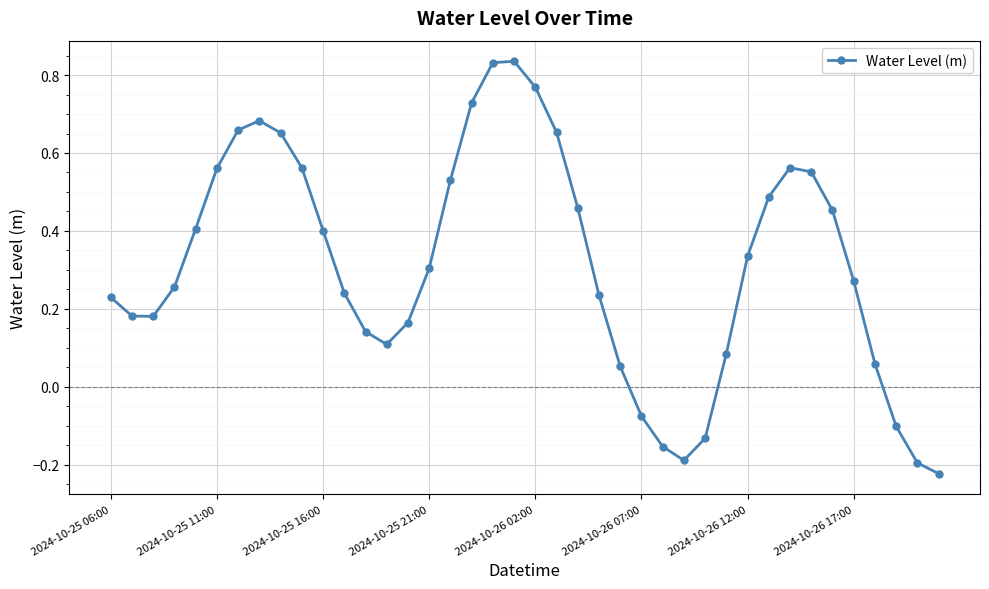

How many points are higher than both their immediate neighbors (excluding endpoints)?

3